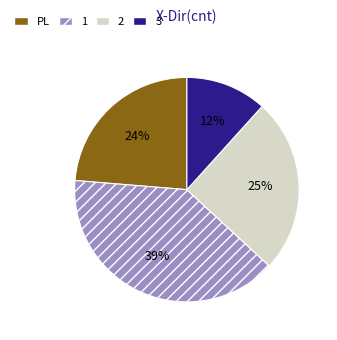

To the nearest percent, what is the average slice percentage?

25%